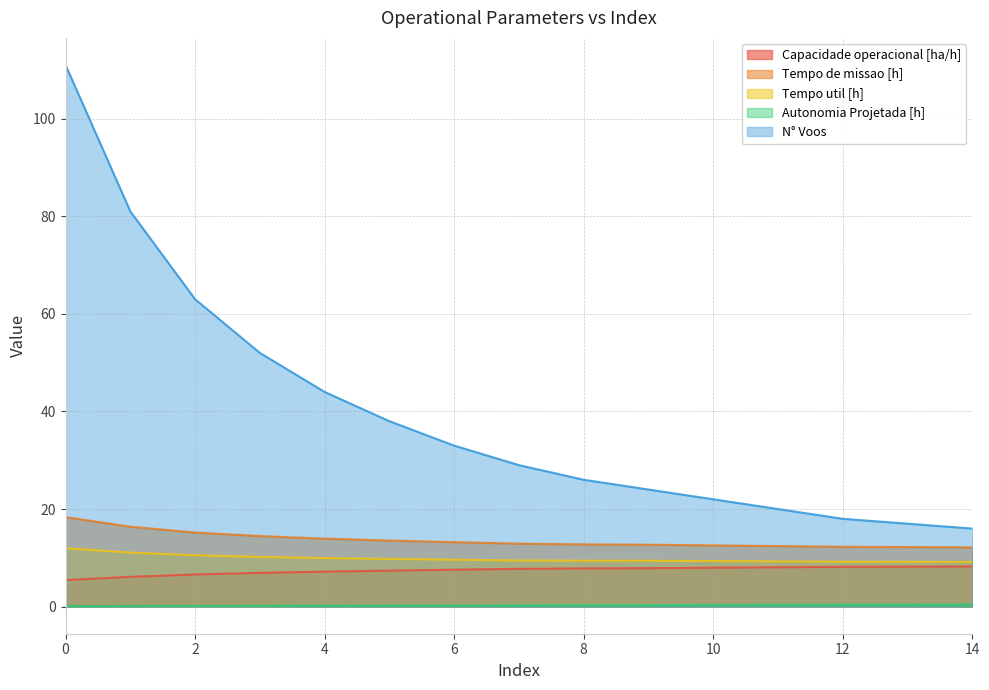

How many lines are shown in the chart?

5